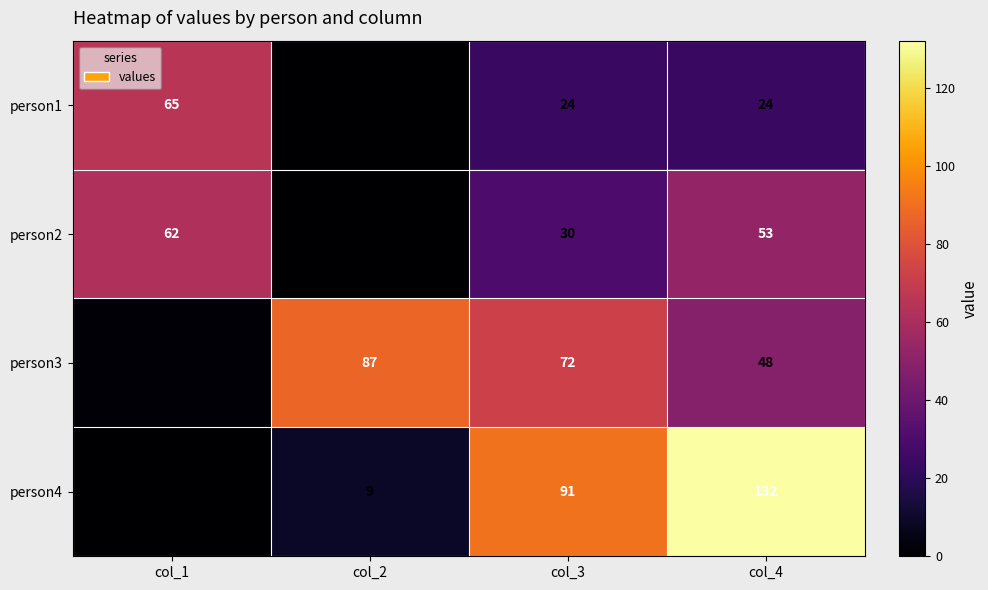

At col_4, list the series in order from smallest to largest.

person1, person3, person2, person4